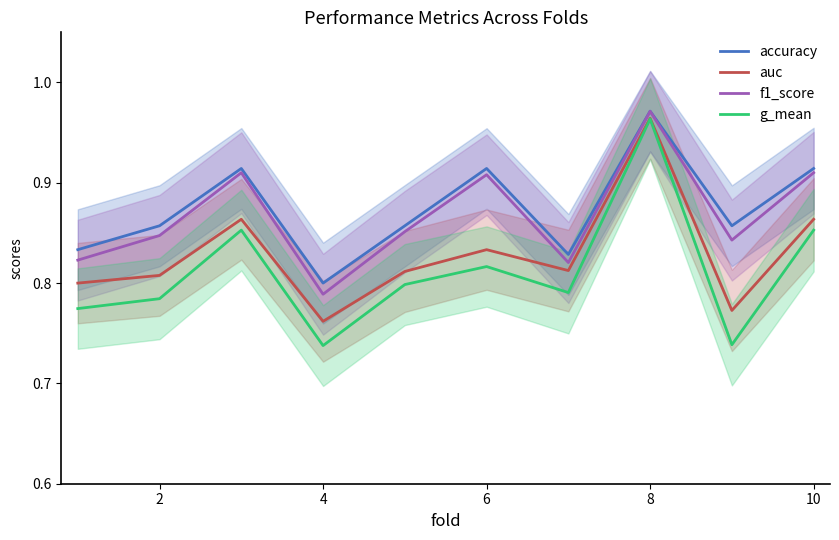

Which category has the highest value in the auc series?

8